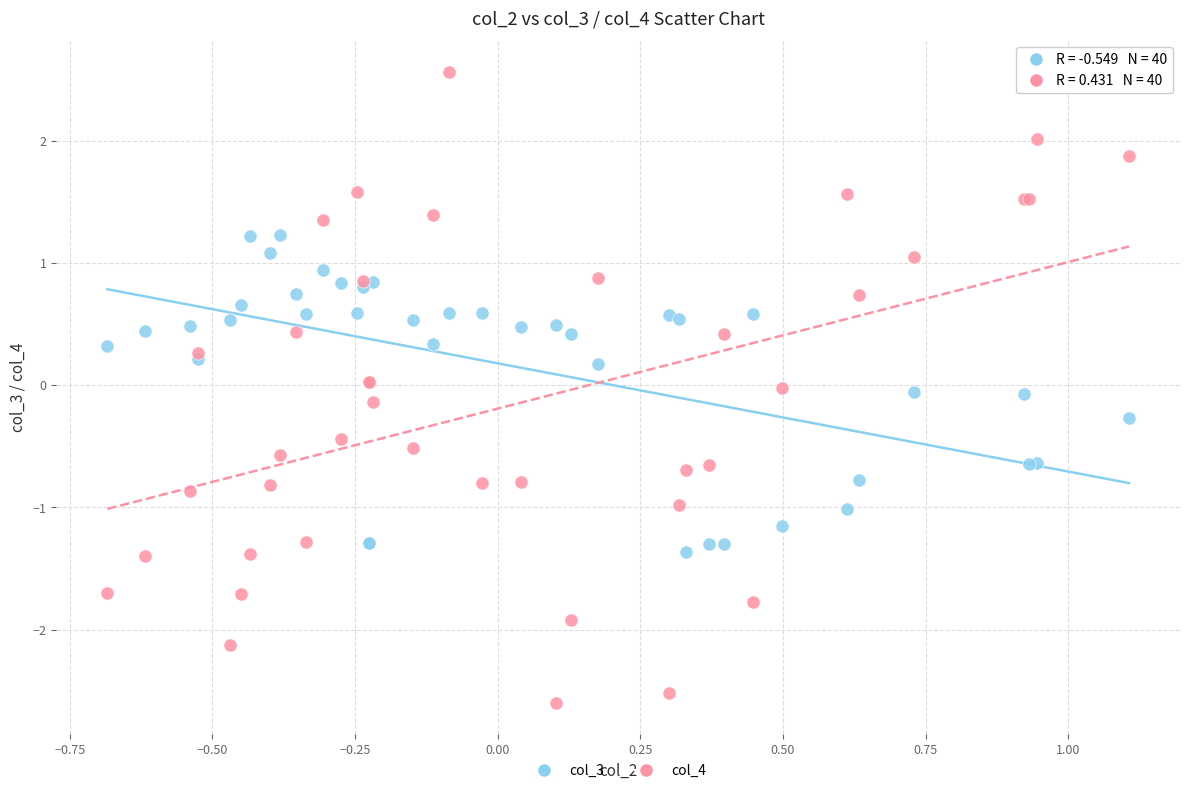

What is the X range (max minus min) for the scatter plot?

1.8